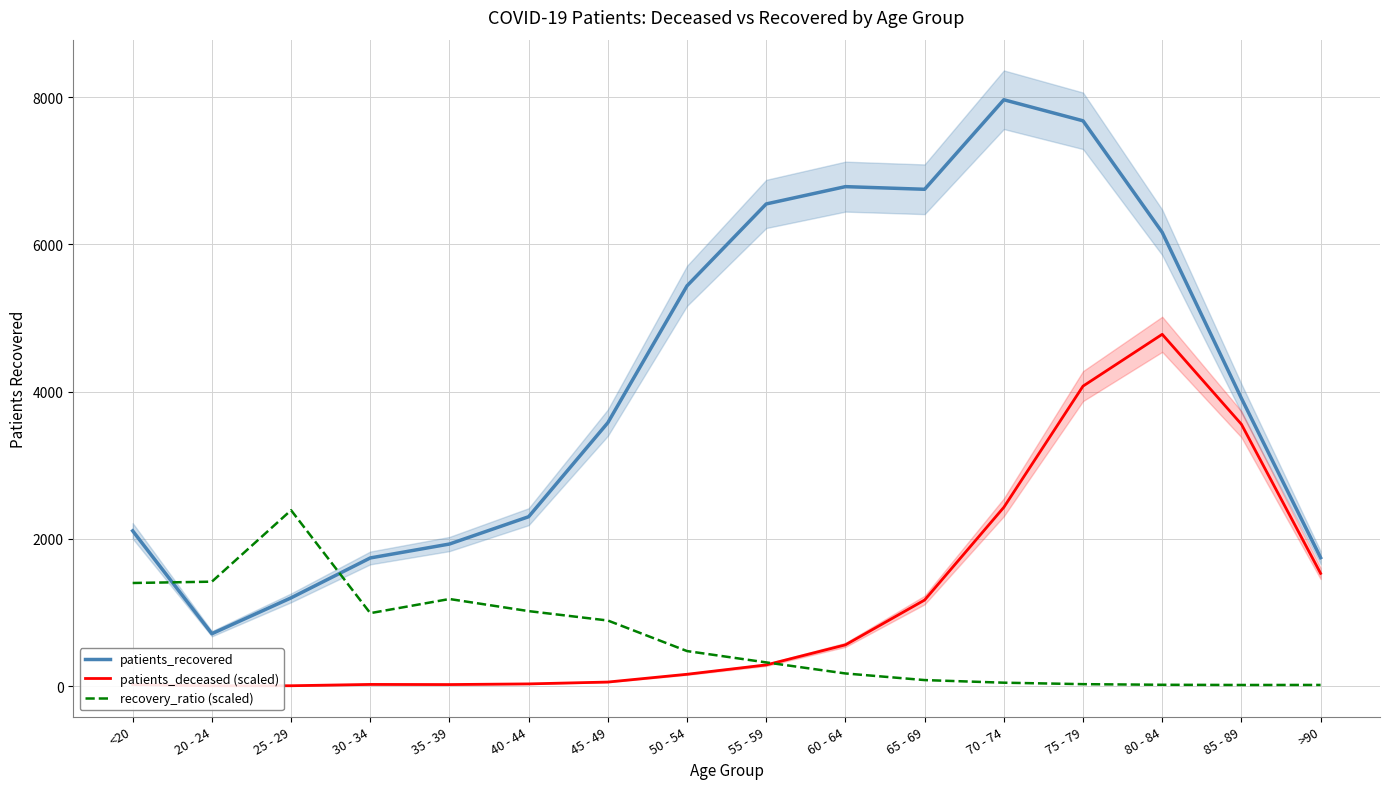

Which series changed the most between 70 - 74 and 75 - 79?

patients_deceased (scaled)